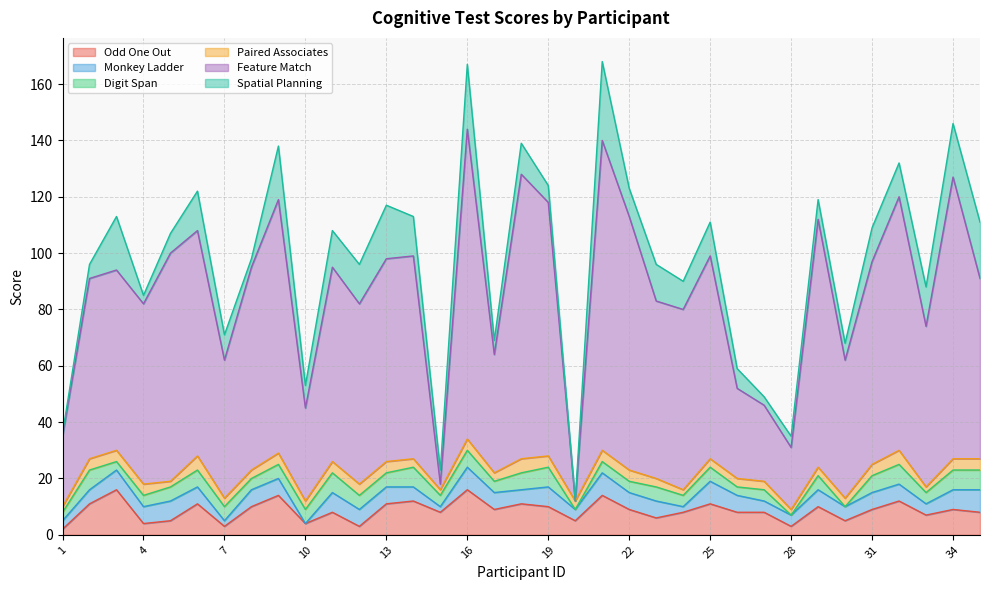

Reading left to right, list all the values displayed in this chart.

Odd One Out: 1=2	2=11	3=16	4=4	5=5	6=11	7=3	8=10	9=14	10=4	11=8	12=3	13=11	14=12	15=8	16=16	17=9	18=11	19=10	20=5	21=14	22=9	23=6	24=8	25=11	26=8	27=8	28=3	29=10	30=5	31=9	32=12	33=7	34=9	35=8
Monkey Ladder: 1=3	2=5	3=7	4=6	5=7	6=6	7=2	8=6	9=6	10=0	11=7	12=6	13=6	14=5	15=2	16=8	17=6	18=5	19=7	20=4	21=8	22=6	23=6	24=2	25=8	26=6	27=4	28=4	29=6	30=5	31=6	32=6	33=4	34=7	35=8
Digit Span: 1=3	2=7	3=3	4=4	5=5	6=6	7=5	8=4	9=5	10=5	11=7	12=5	13=5	14=7	15=4	16=6	17=4	18=6	19=7	20=0	21=4	22=4	23=5	24=4	25=5	26=3	27=4	28=0	29=5	30=0	31=6	32=7	33=4	34=7	35=7
Paired Associates: 1=2	2=4	3=4	4=4	5=2	6=5	7=3	8=3	9=4	10=3	11=4	12=4	13=4	14=3	15=2	16=4	17=3	18=5	19=4	20=3	21=4	22=4	23=3	24=2	25=3	26=3	27=3	28=2	29=3	30=3	31=4	32=5	33=2	34=4	35=4
Feature Match: 1=25	2=64	3=64	4=64	5=81	6=80	7=49	8=72	9=90	10=33	11=69	12=64	13=72	14=72	15=2	16=110	17=42	18=101	19=90	20=0	21=110	22=90	23=63	24=64	25=72	26=32	27=27	28=22	29=88	30=49	31=72	32=90	33=57	34=100	35=64
Spatial Planning: 1=1	2=5	3=19	4=3	5=7	6=14	7=9	8=3	9=19	10=8	11=13	12=14	13=19	14=14	15=5	16=23	17=5	18=11	19=6	20=0	21=28	22=10	23=13	24=10	25=12	26=7	27=3	28=4	29=7	30=6	31=12	32=12	33=14	34=19	35=20